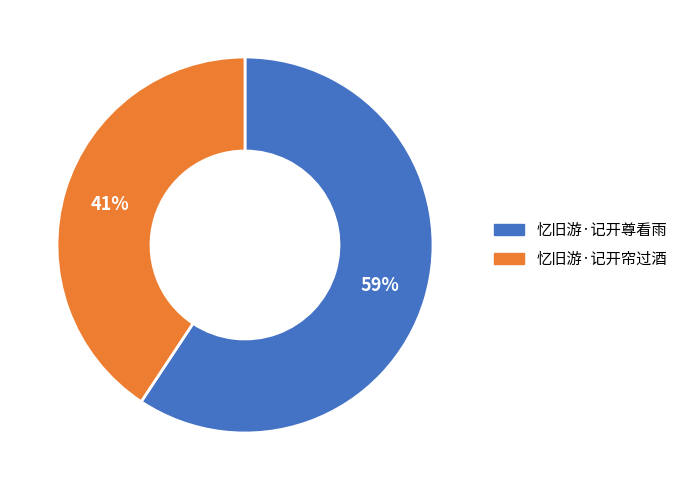

To the nearest percent, what is the combined percentage of 忆旧游·记开尊看雨 and 忆旧游·记开帘过酒?

100%